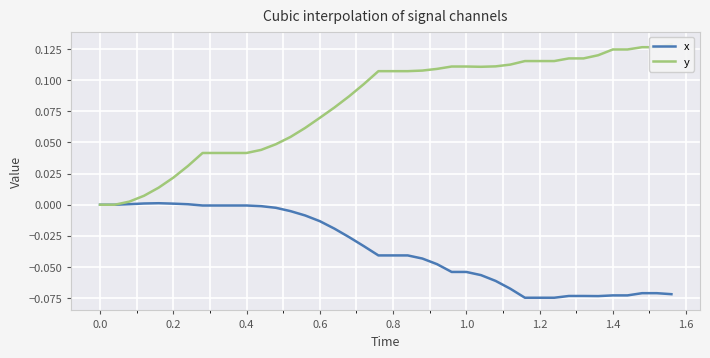

Is it true that x equals 0.0 at 0.2?

True